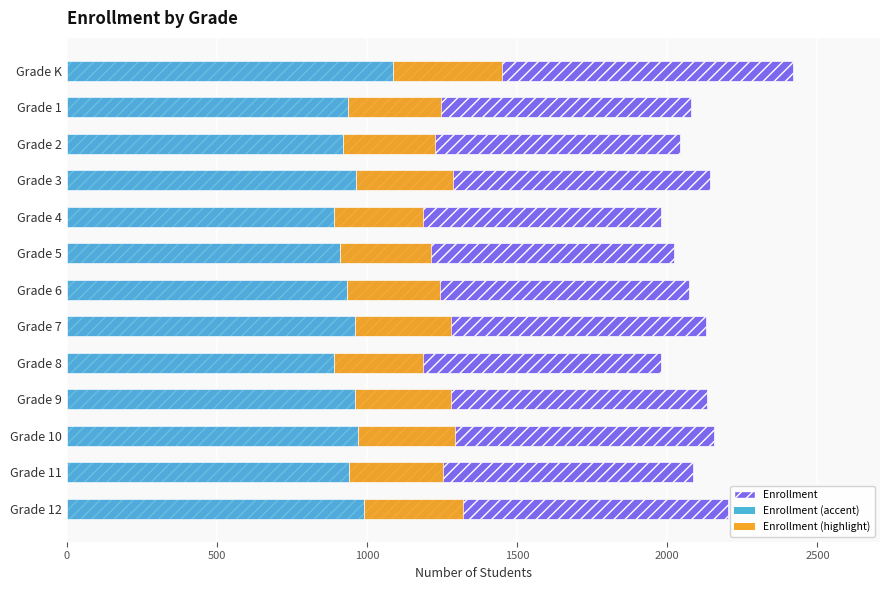

At Grade 1, list the series in order from smallest to largest.

Enrollment (highlight), Enrollment (accent), Enrollment